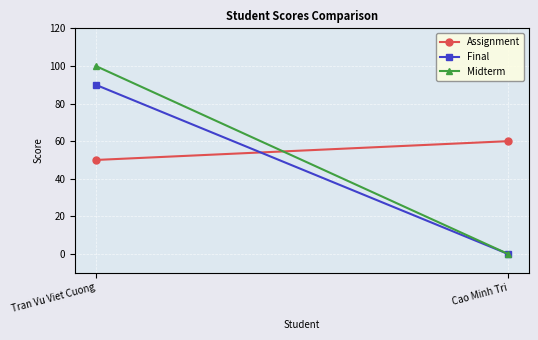

What is the label of the 2nd point from the left?

Cao Minh Tri